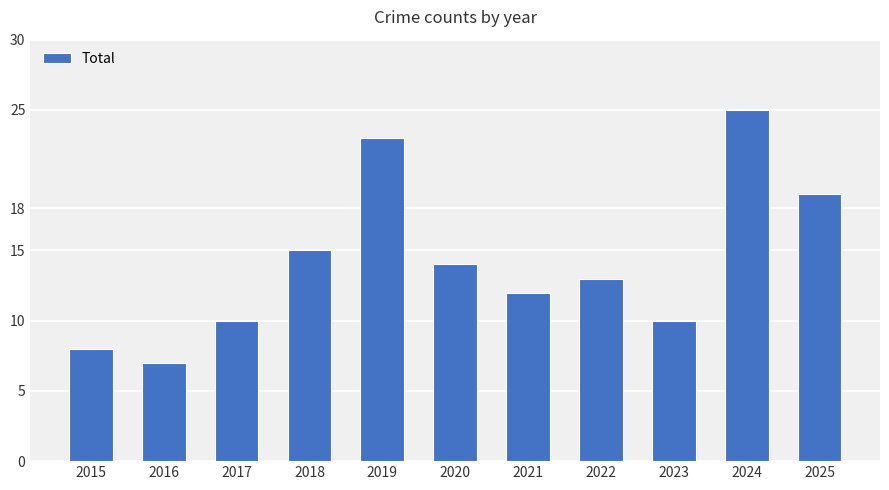

Reading left to right, transcribe all the data shown in this chart.

8	7	10	15	23	14	12	13	10	25	19